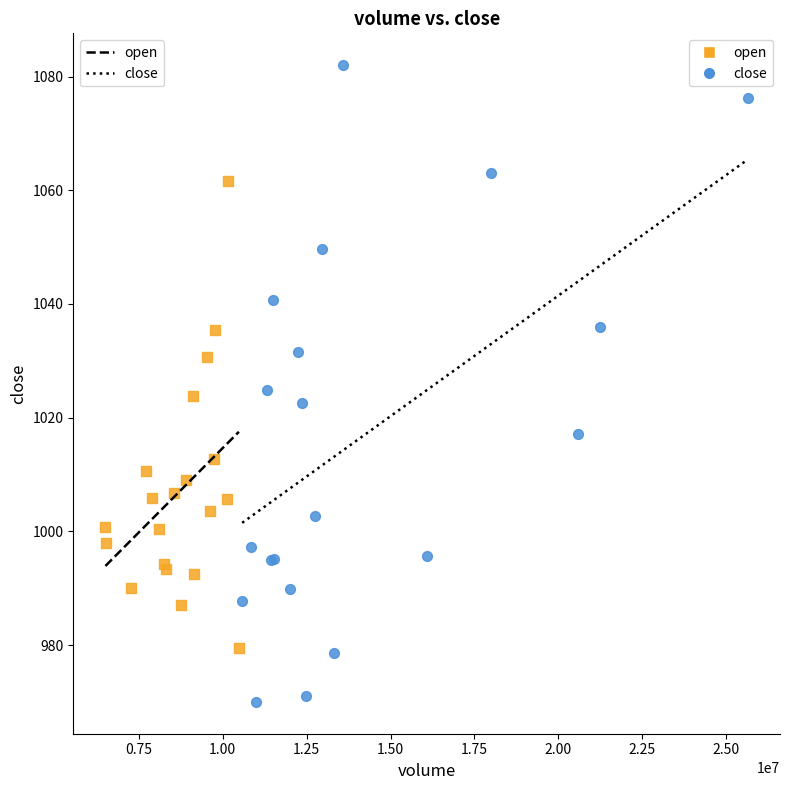

Which series contains the highest Y value?

close